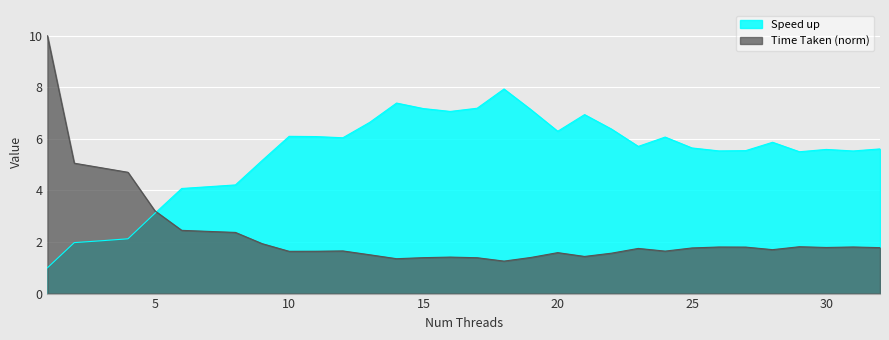

True or false: Time Taken has more than 0 interior local peaks.

True